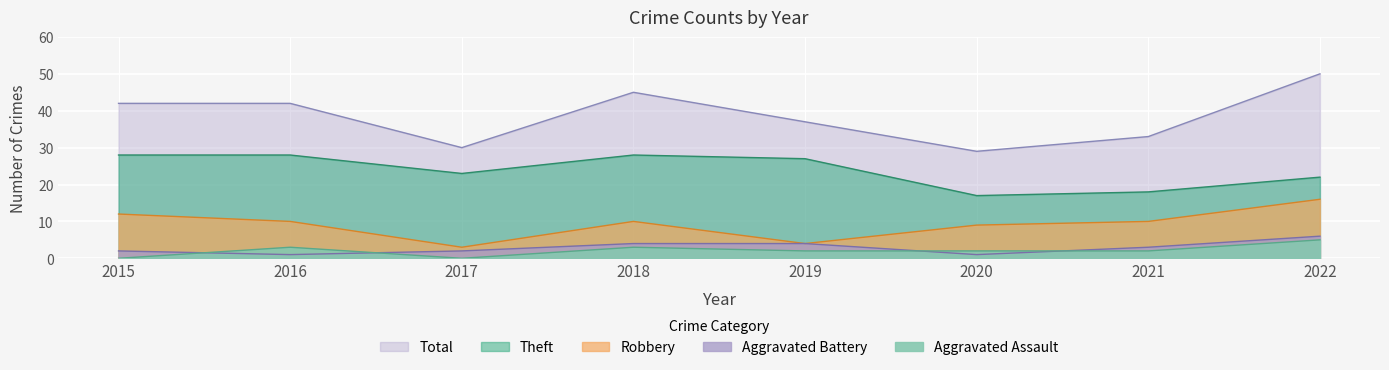

What is the difference between the Aggravated Battery values at 2019 and 2016?

3